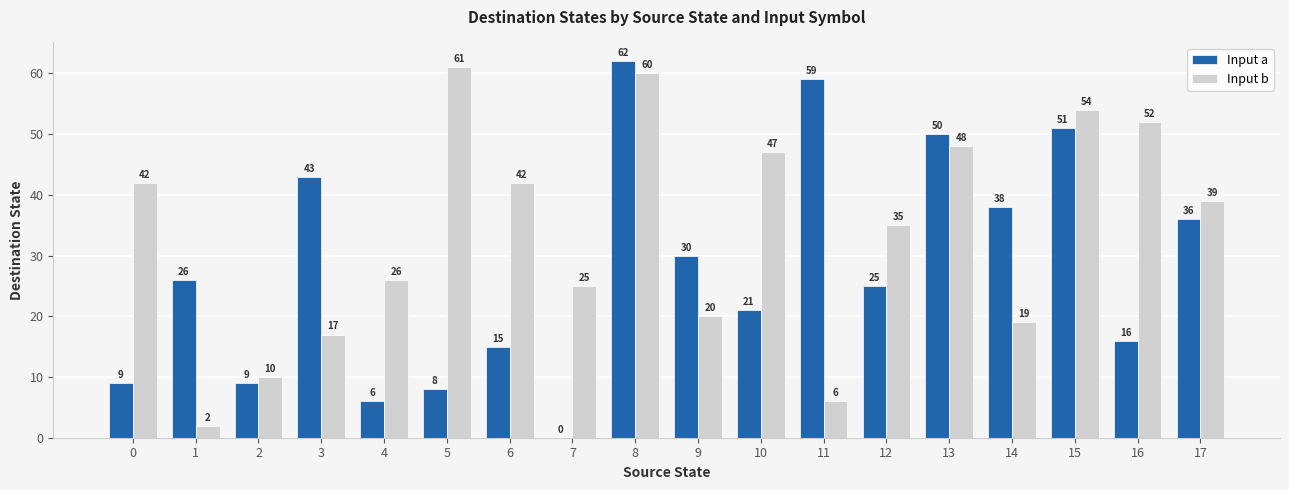

What is the sum of the Input a values at 13 and 0?

59